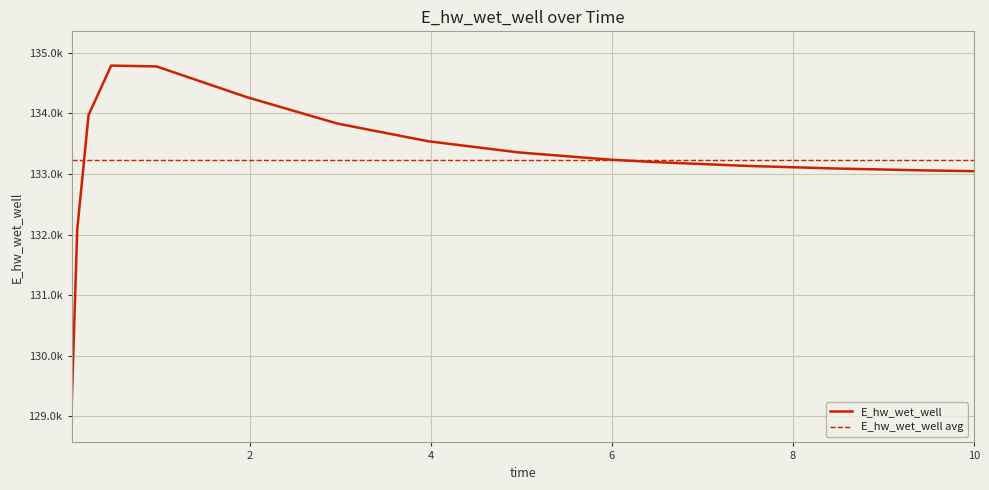

Approximately how many times larger is the value at 10.0 compared to 3.96875?

1.0